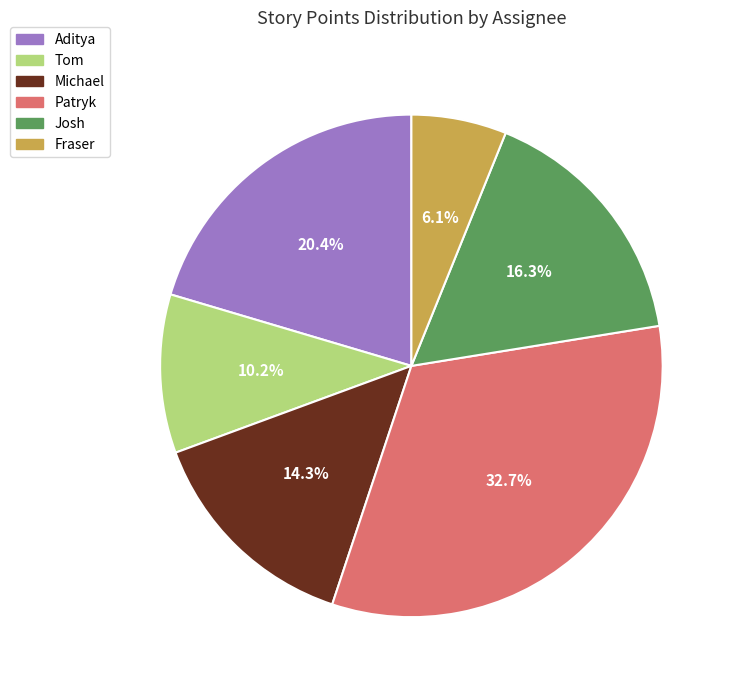

How many segments does this pie chart have?

6